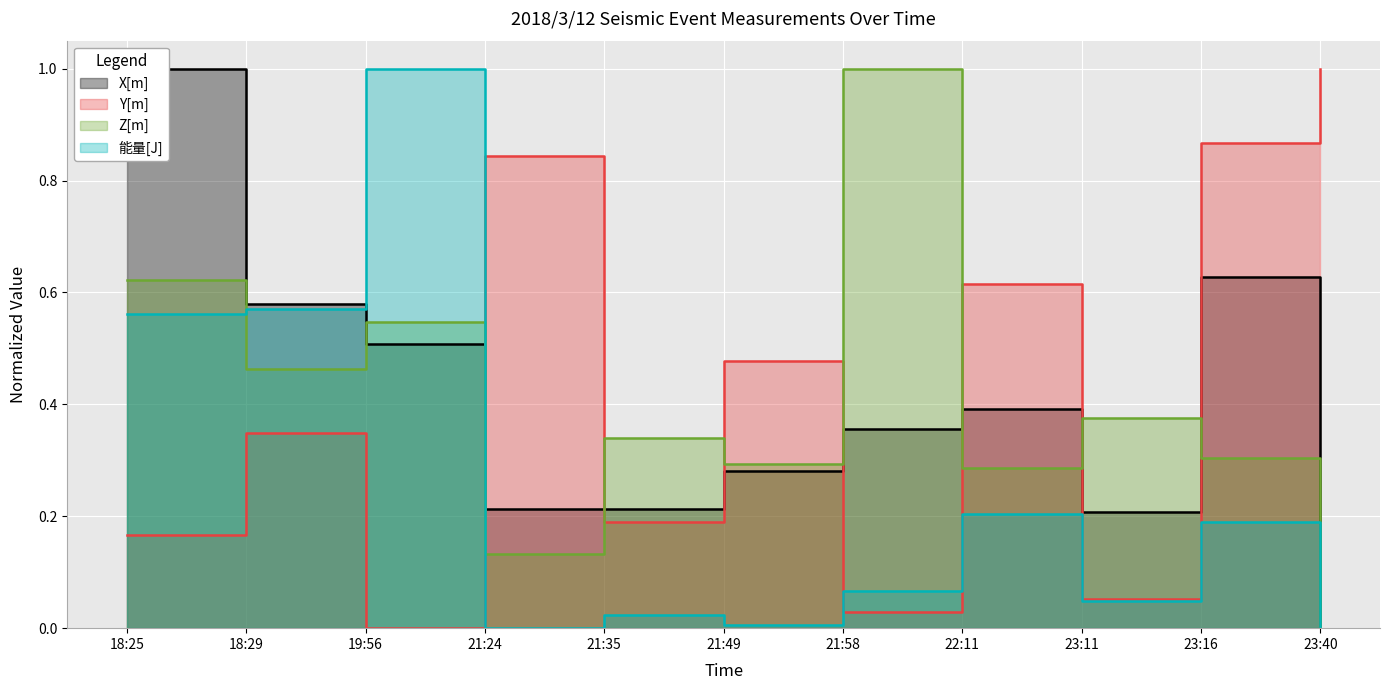

What position from the left is 21:58?

7